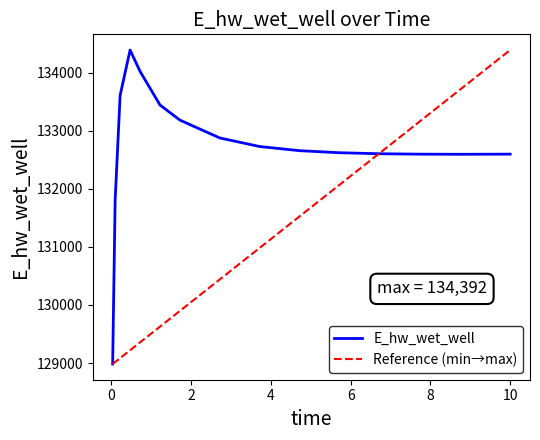

True or false: the data has more than 0 interior local peaks.

True